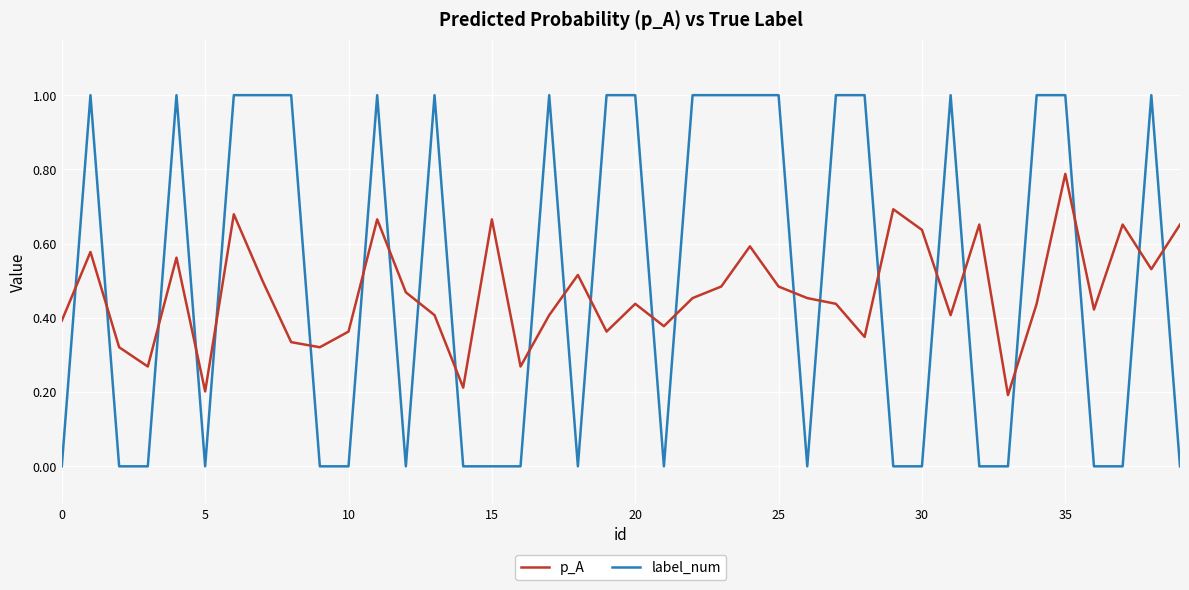

List the series in order of their peak value, lowest first.

p_A, label_num